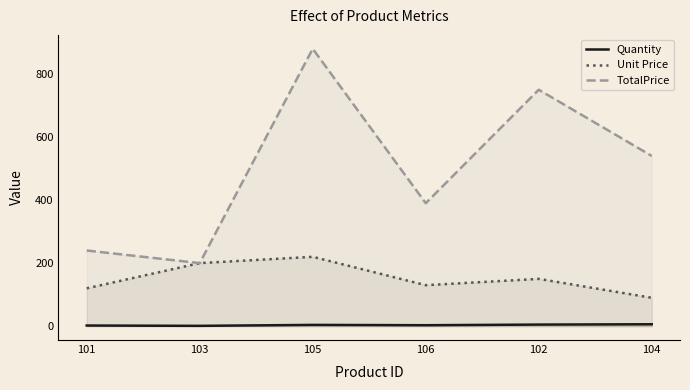

True or false: Unit Price and TotalPrice cross at least once.

False